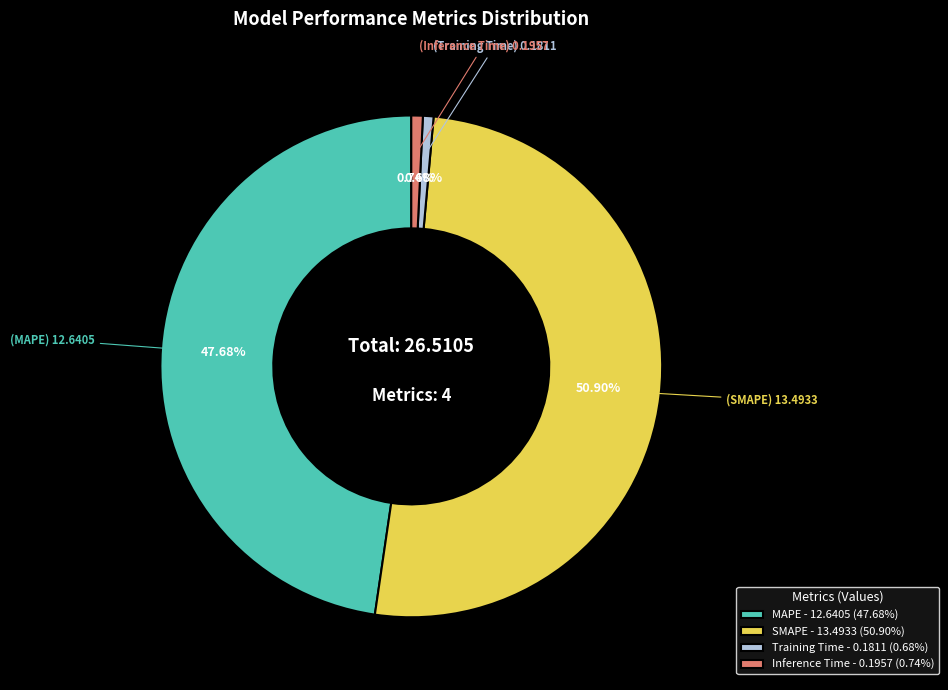

Is it true that Training Time is 1% of the pie?

True